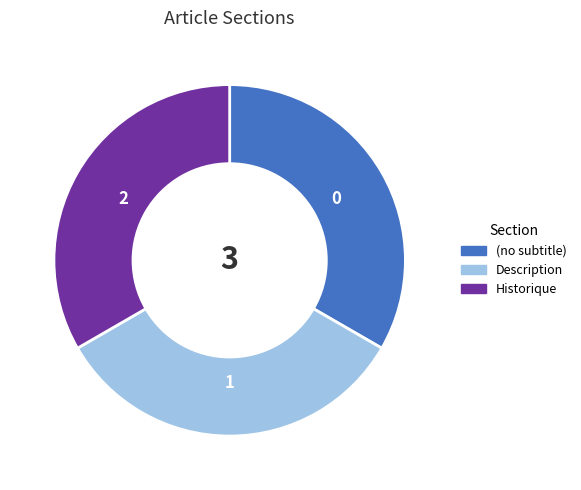

Is it true that (no subtitle) is 10% of the pie?

False